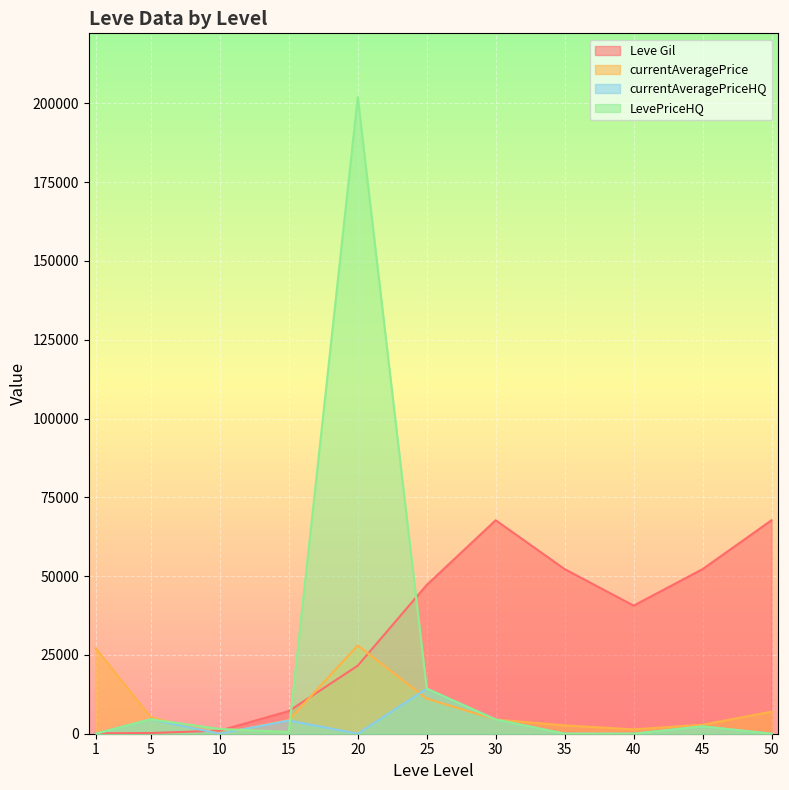

The Leve Gil series shows 220 at 5. True or false?

True